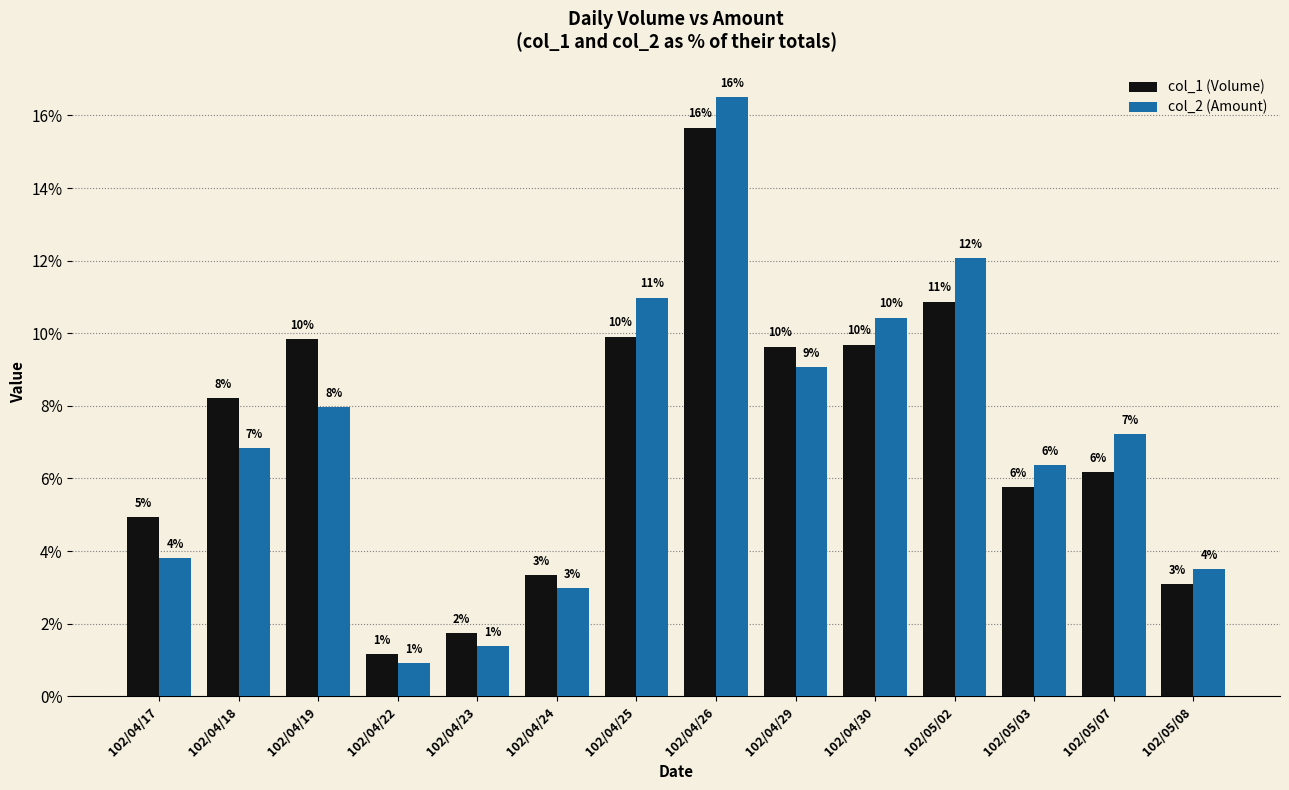

What are all the series names shown in the legend?

col_1 (Volume), col_2 (Amount)